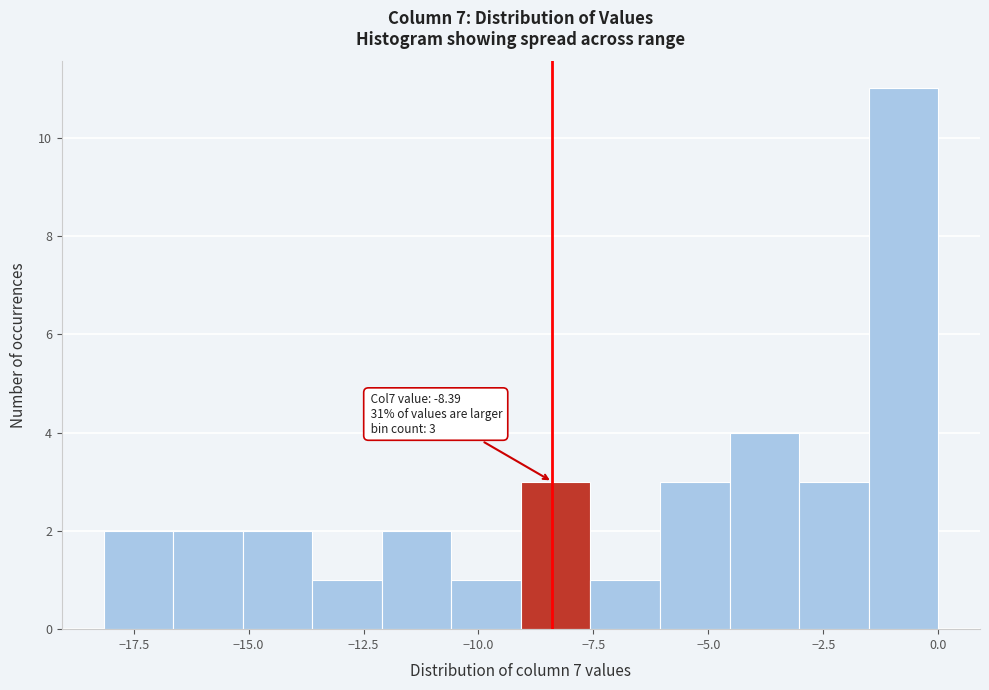

Around what value on the x-axis is the tallest bar? Give the approximate position of its centre, as read against the axis.

-1.0